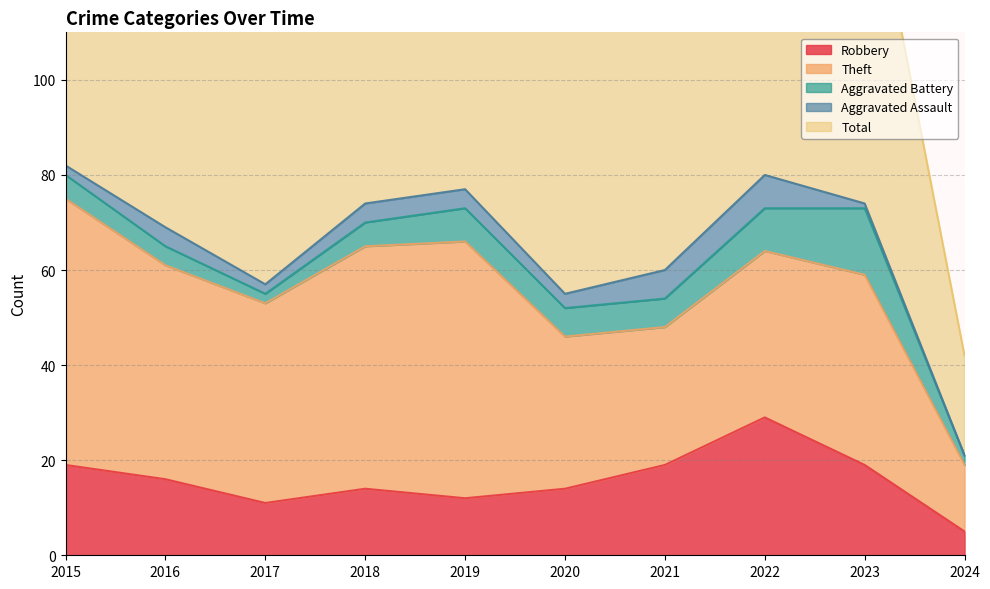

What is the average value of the Aggravated Battery series?

6